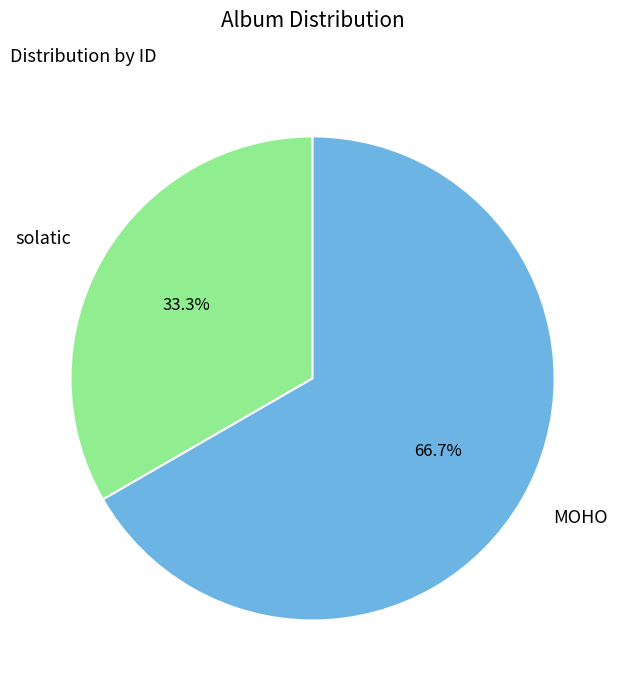

Is it true that solatic is 40% of the pie?

False